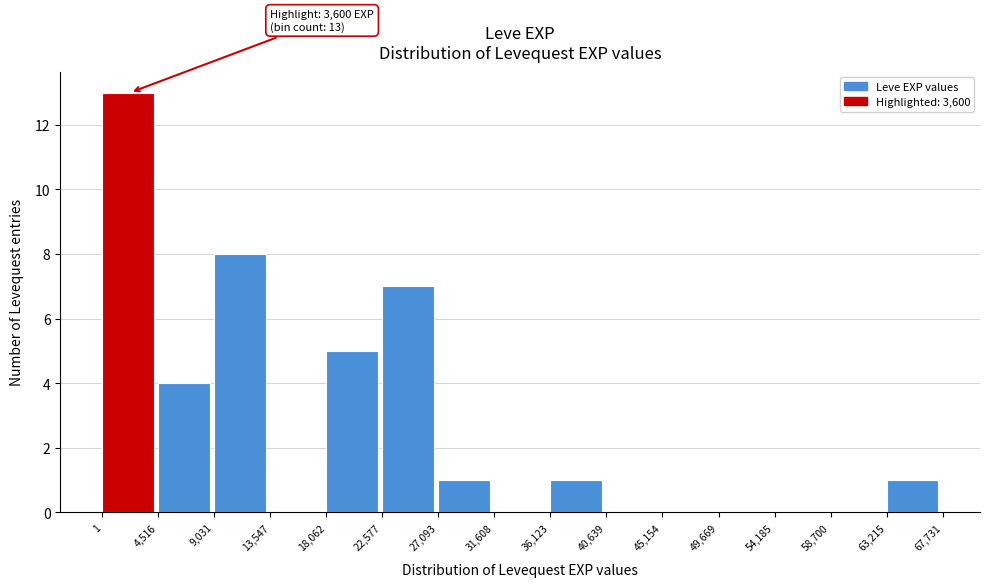

Over which range of the x-axis is the bar tallest?

1 to 4,516